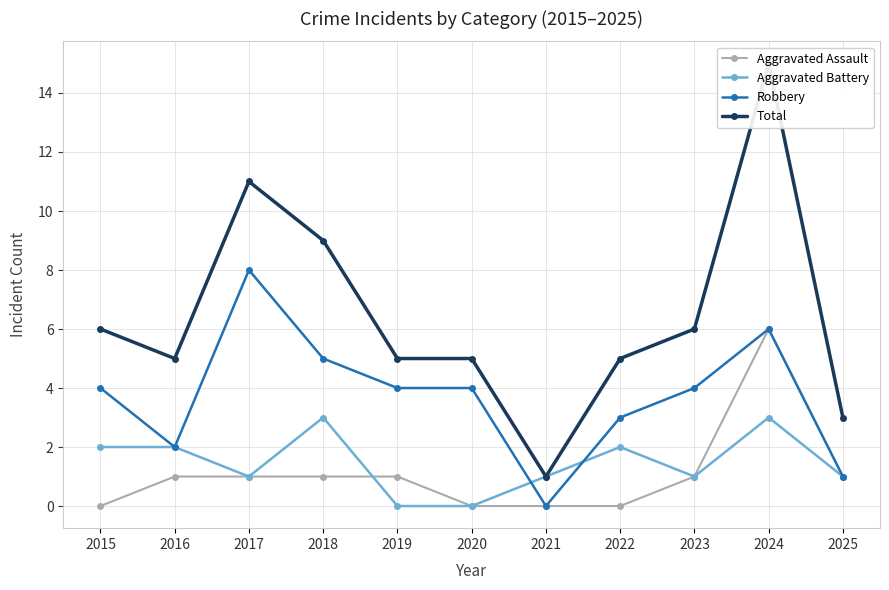

What is the approximate value of Robbery at 2022?

3